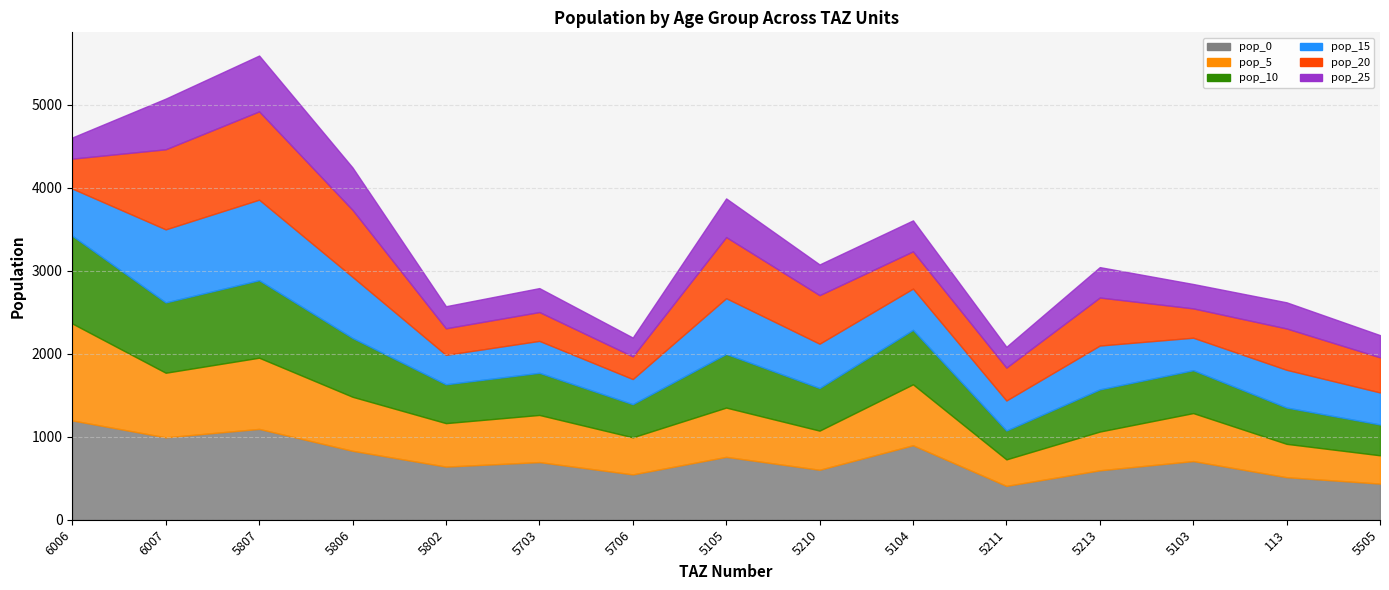

The pop_15 series shows 673.5 at 5505. True or false?

False